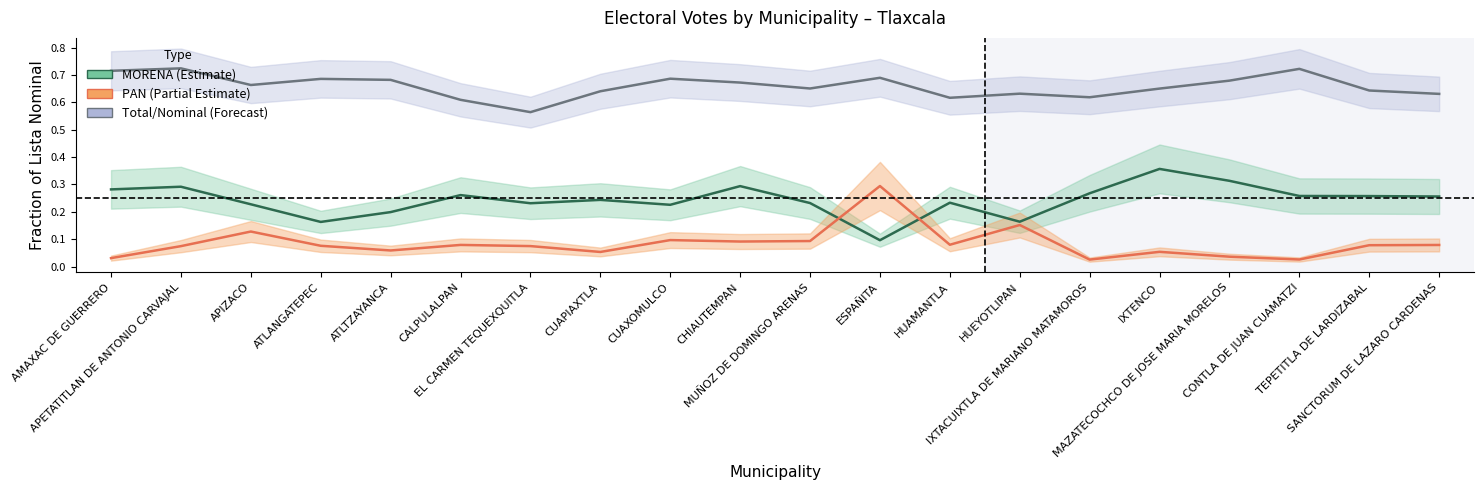

What is the label of the 2nd point from the left?

APETATITLAN DE ANTONIO CARVAJAL